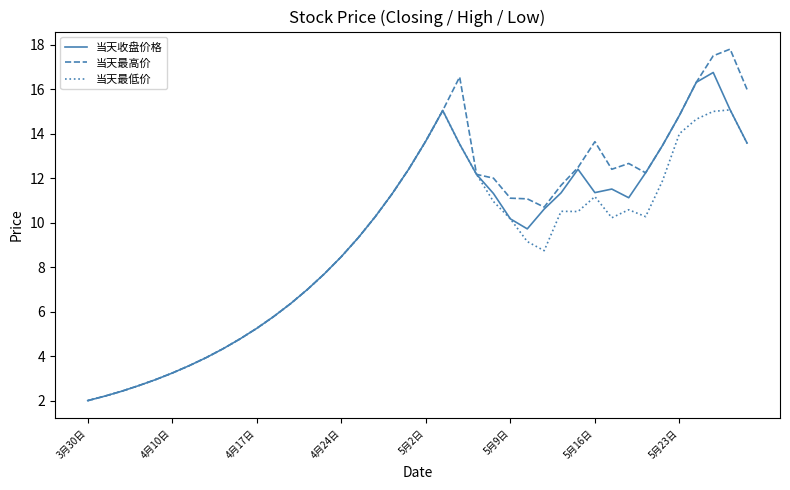

Rank the series by their average value, from highest to lowest.

当天最高价, 当天收盘价格, 当天最低价